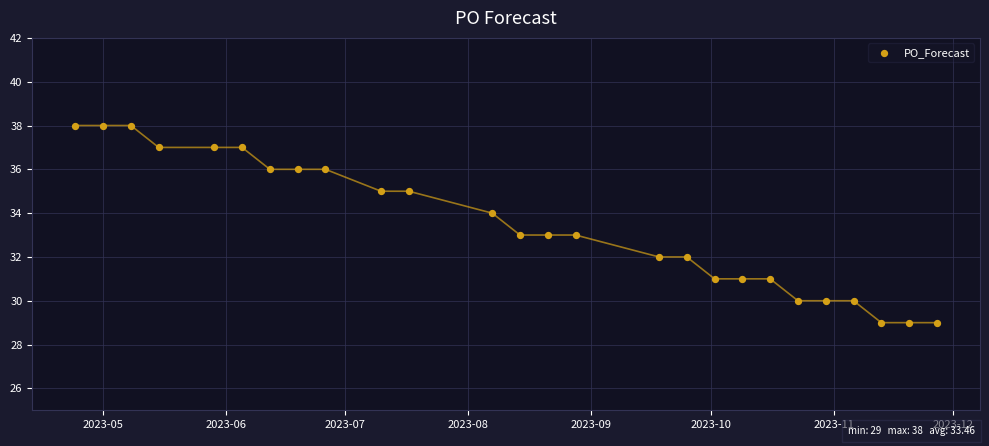

What is the range of Y values (max minus min)?

9